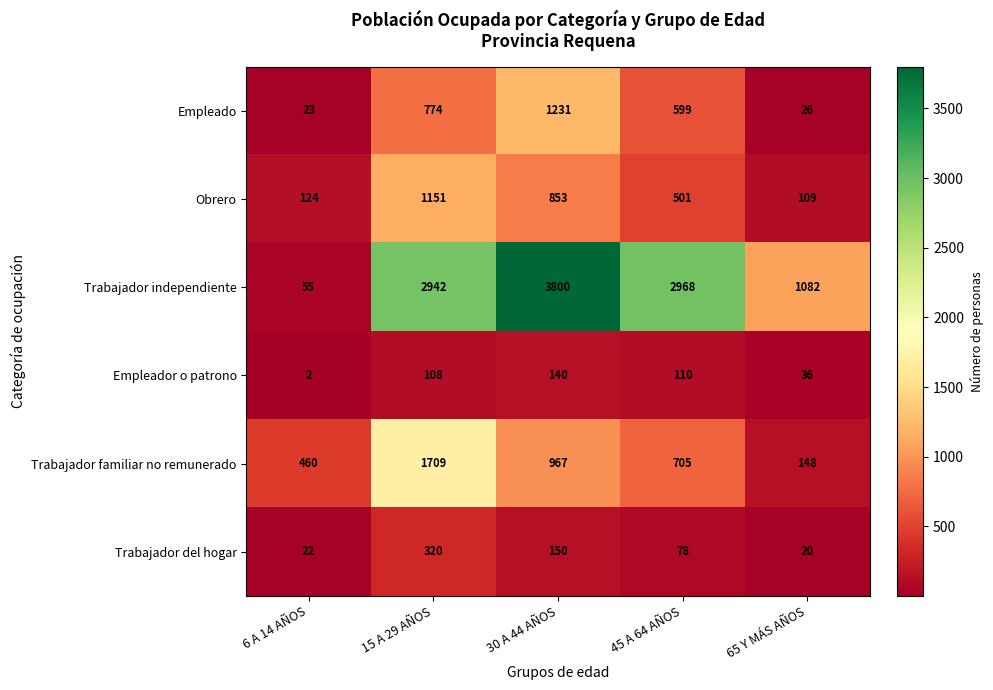

Reading left to right, what are all the values shown in this chart?

Empleado: 6 A 14 AÑOS=23	15 A 29 AÑOS=774	30 A 44 AÑOS=1231	45 A 64 AÑOS=599	65 Y MÁS AÑOS=26
Obrero: 6 A 14 AÑOS=124	15 A 29 AÑOS=1151	30 A 44 AÑOS=853	45 A 64 AÑOS=501	65 Y MÁS AÑOS=109
Trabajador independiente: 6 A 14 AÑOS=55	15 A 29 AÑOS=2942	30 A 44 AÑOS=3800	45 A 64 AÑOS=2968	65 Y MÁS AÑOS=1082
Empleador o patrono: 6 A 14 AÑOS=2	15 A 29 AÑOS=108	30 A 44 AÑOS=140	45 A 64 AÑOS=110	65 Y MÁS AÑOS=36
Trabajador familiar no remunerado: 6 A 14 AÑOS=460	15 A 29 AÑOS=1709	30 A 44 AÑOS=967	45 A 64 AÑOS=705	65 Y MÁS AÑOS=148
Trabajador del hogar: 6 A 14 AÑOS=22	15 A 29 AÑOS=320	30 A 44 AÑOS=150	45 A 64 AÑOS=78	65 Y MÁS AÑOS=20